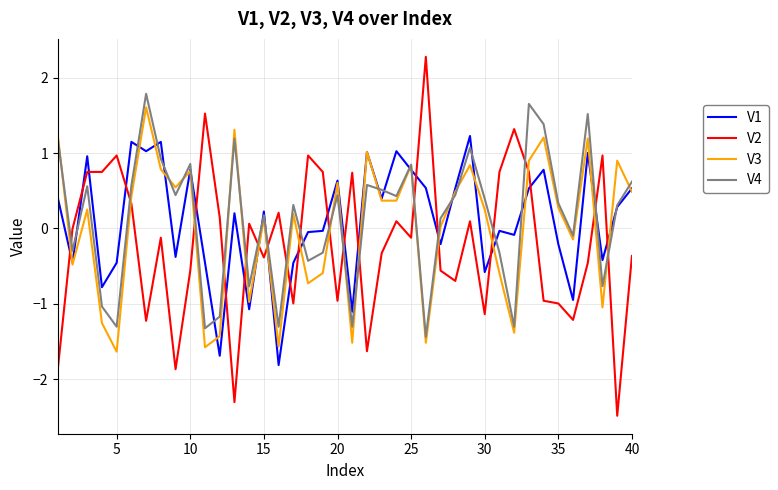

What is the sum of all V2 values?

-7.8